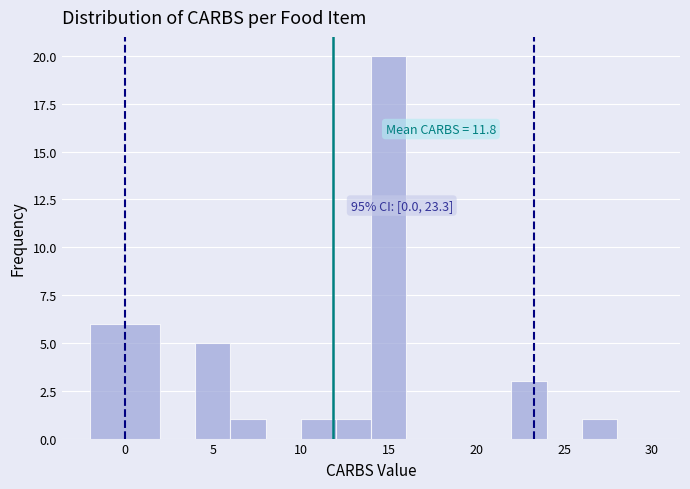

Over which range of the x-axis is the bar tallest?

14 to 16